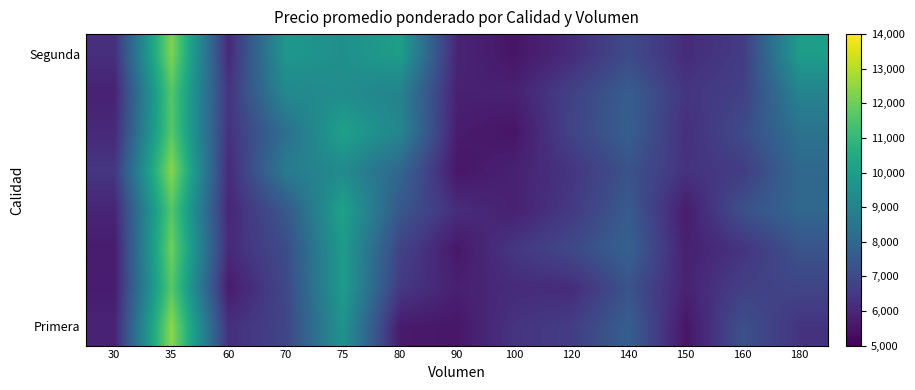

What is the maximum value shown in the chart?

12450.7